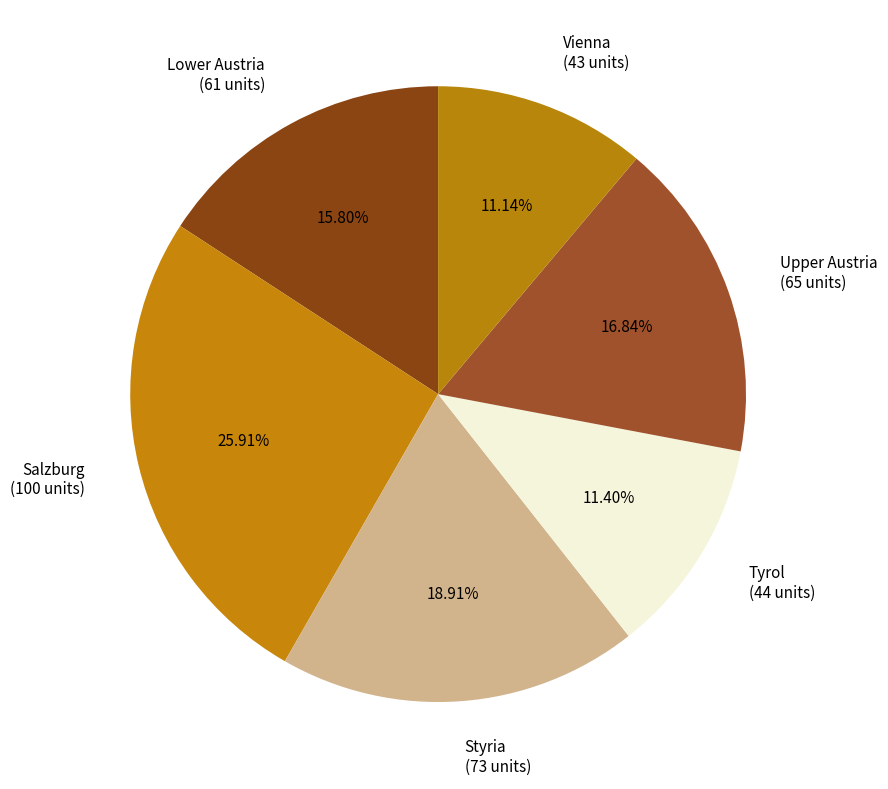

Is there a majority slice in this chart?

No